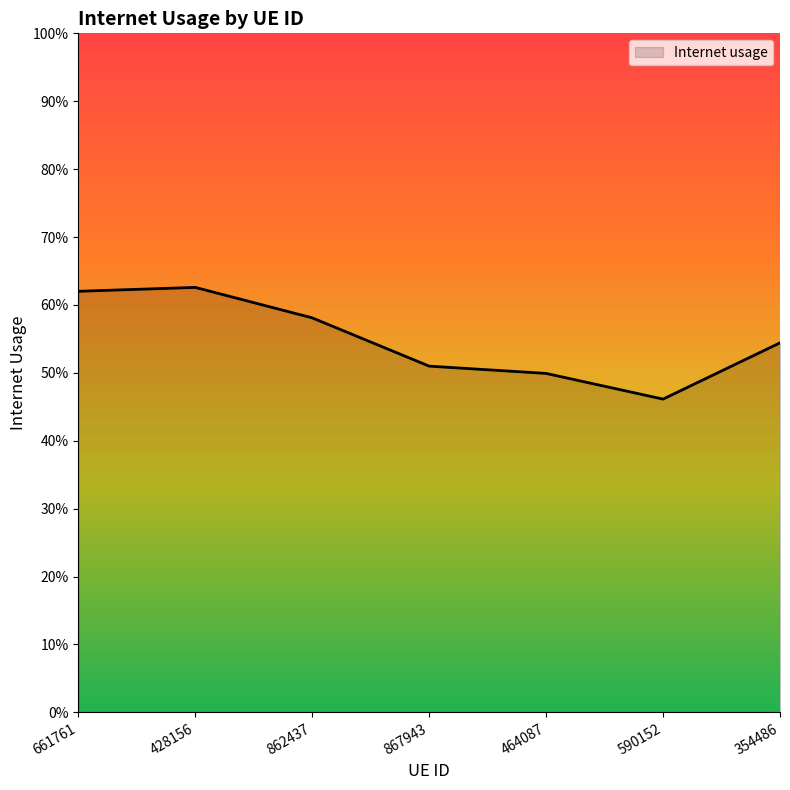

Where is the first local maximum?

428156